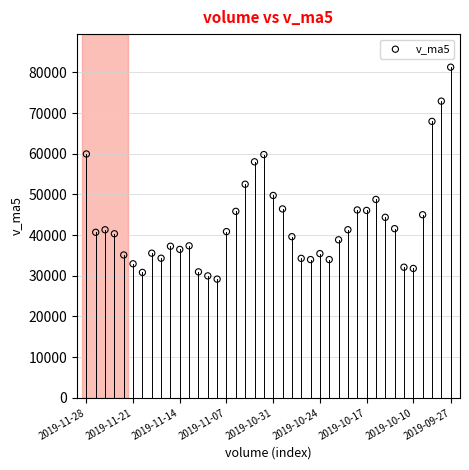

What is the range of Y values (max minus min)?

52110.9